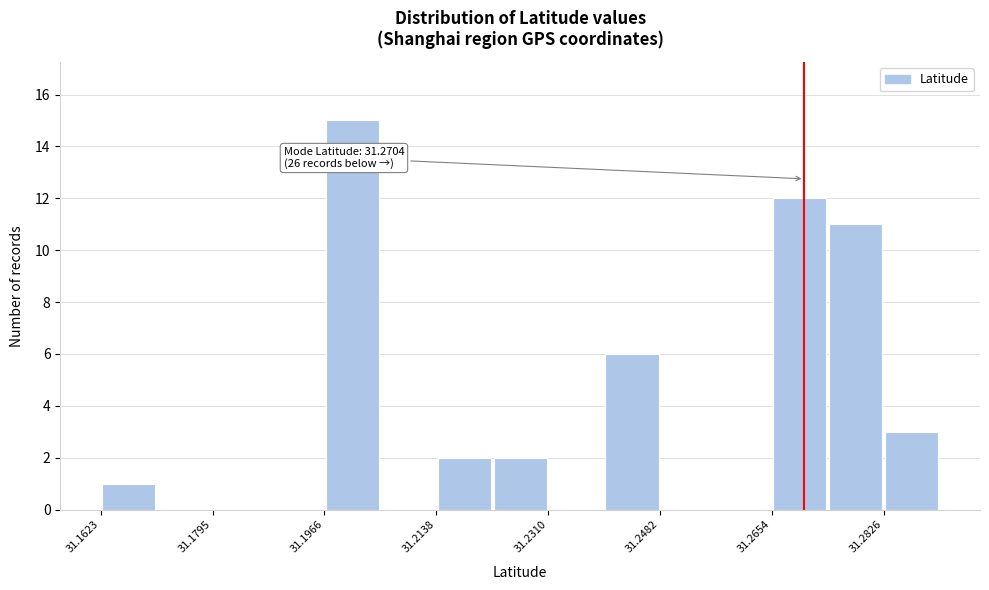

Which range on the x-axis has the tallest bar?

31.196 to 31.206